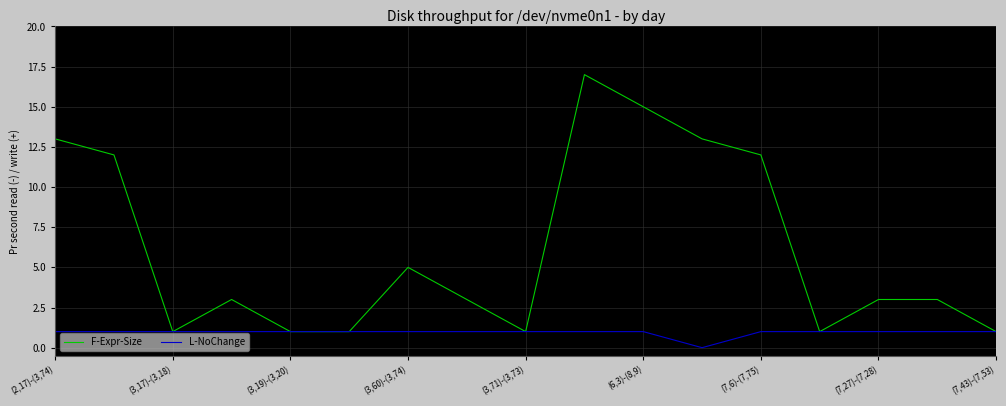

What is the maximum value shown in the chart?

17